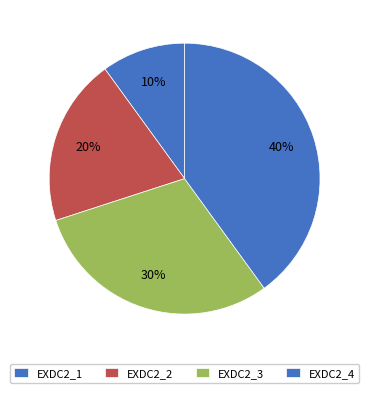

Does any single category account for the majority?

No